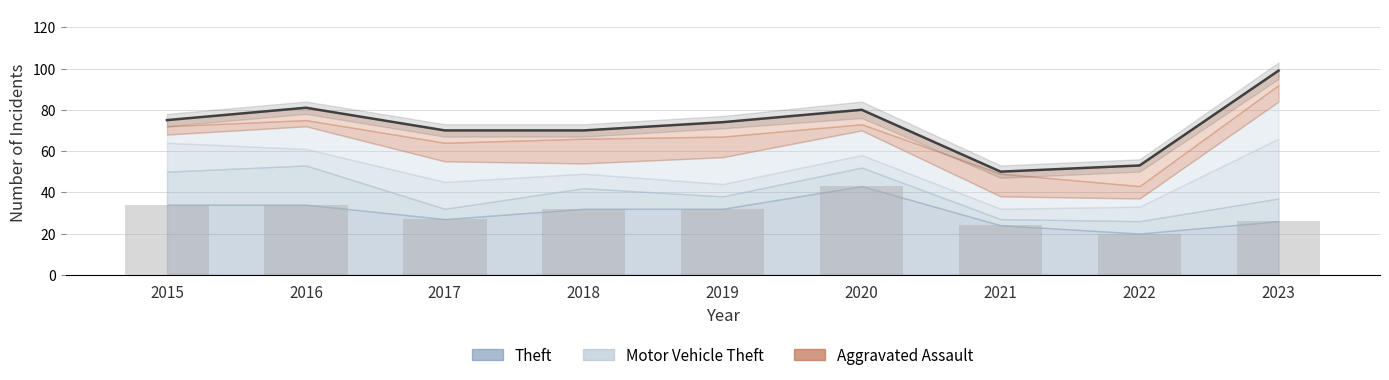

The chart shows a value of 74 at 2019. True or false?

True